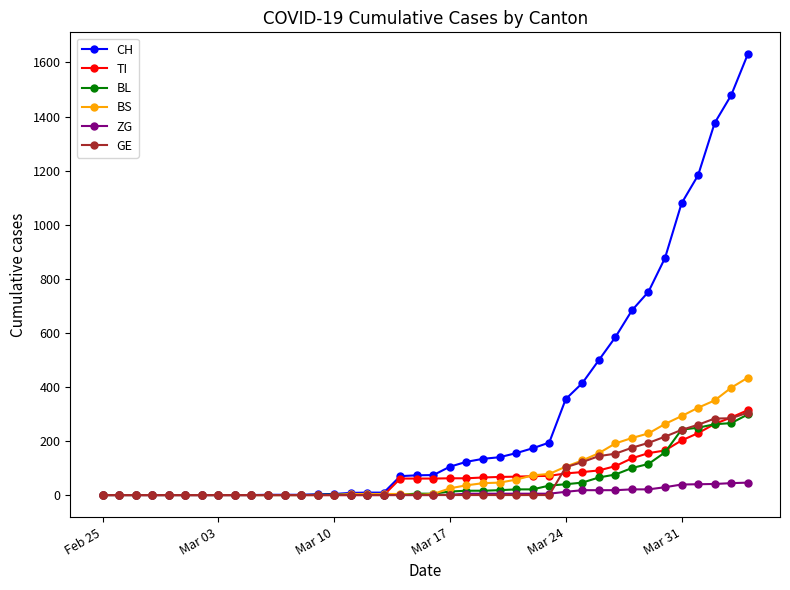

Which series has the widest spread of values?

CH